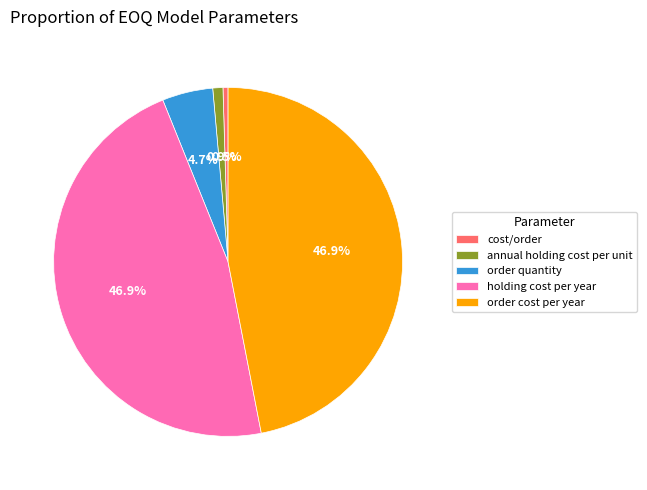

Count the number of slices in the pie.

5